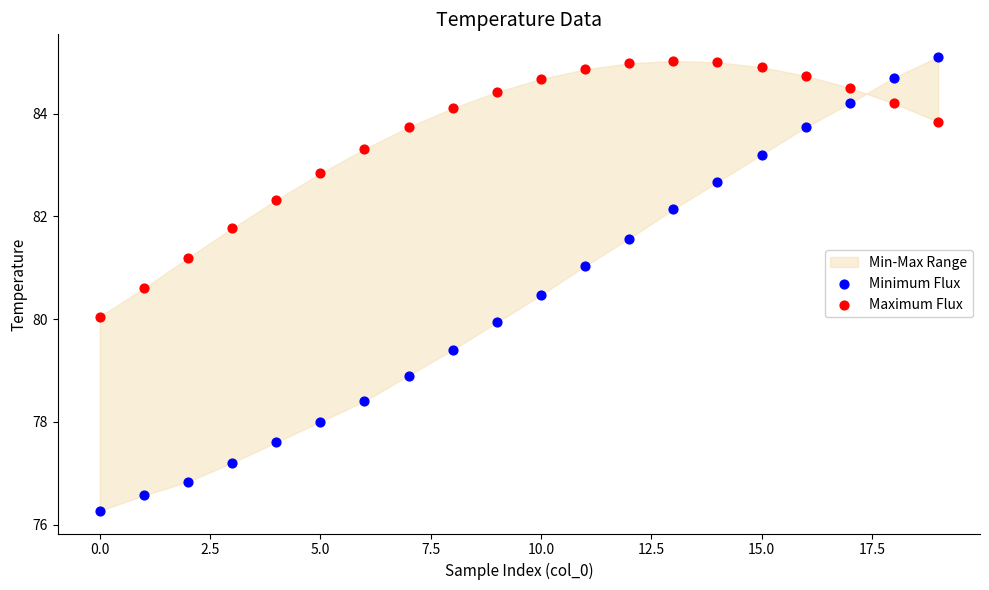

Which series reaches the minimum Y coordinate?

Minimum Flux